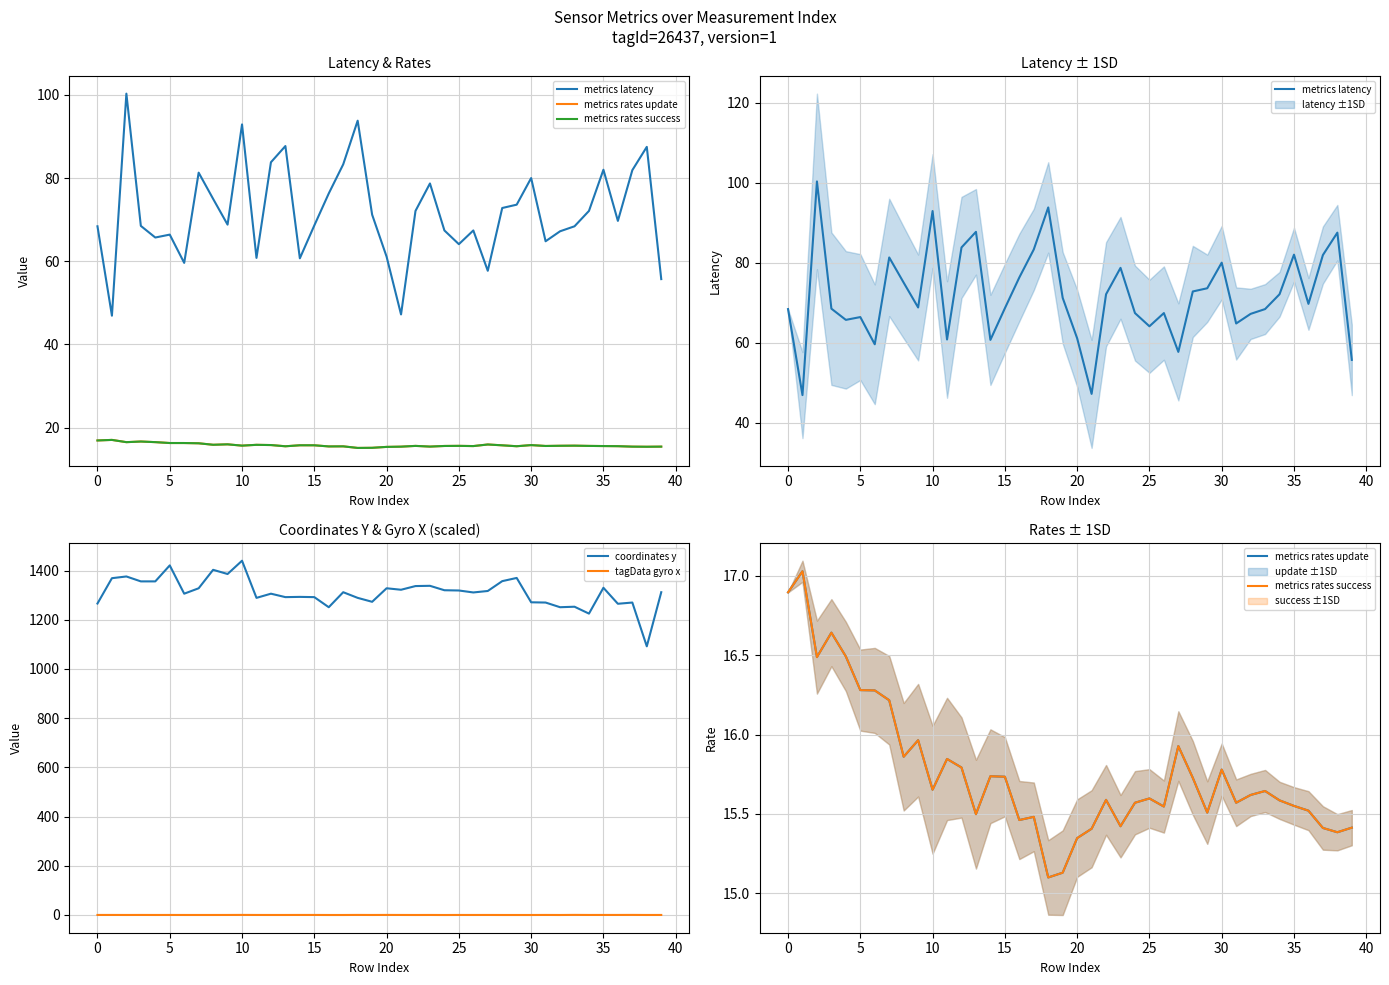

How many interior local valleys does the metrics rates success series have?

11